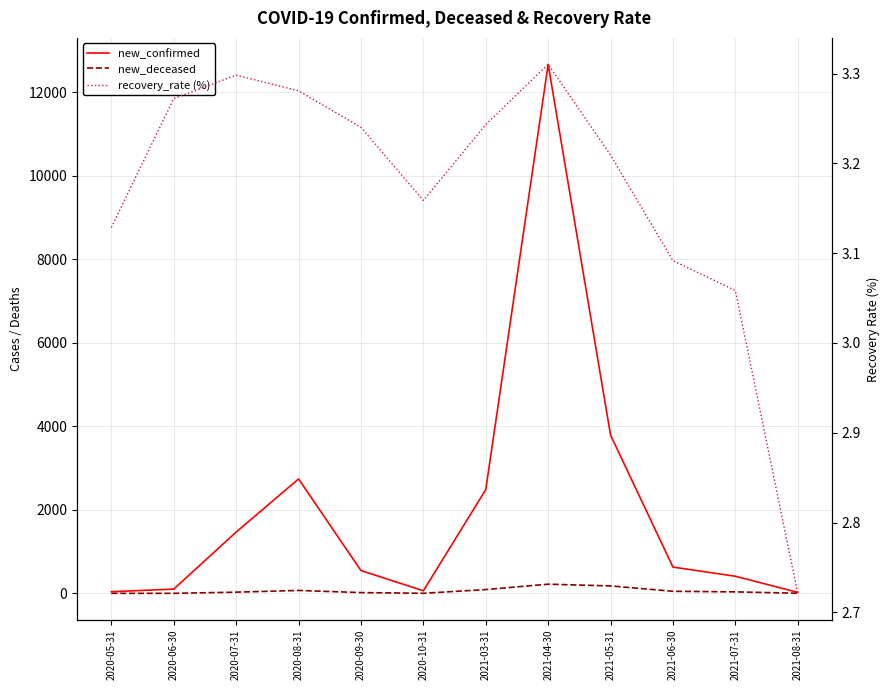

Reading right to left, extract all data points from this chart.

new_confirmed: 2021-08-31=26.0	2021-07-31=412.0	2021-06-30=631.0	2021-05-31=3789.0	2021-04-30=12662.0	2021-03-31=2484.0	2020-10-31=64.0	2020-09-30=548.0	2020-08-31=2740.0	2020-07-31=1469.0	2020-06-30=104.0	2020-05-31=42.0
new_deceased: 2021-08-31=5.0	2021-07-31=38.0	2021-06-30=52.0	2021-05-31=180.0	2021-04-30=222.0	2021-03-31=93.0	2020-10-31=4.0	2020-09-30=21.0	2020-08-31=72.0	2020-07-31=31.0	2020-06-30=3.0	2020-05-31=3.0
recovery_rate (%): 2021-08-31=2.7	2021-07-31=3.1	2021-06-30=3.1	2021-05-31=3.2	2021-04-30=3.3	2021-03-31=3.2	2020-10-31=3.2	2020-09-30=3.2	2020-08-31=3.3	2020-07-31=3.3	2020-06-30=3.3	2020-05-31=3.1